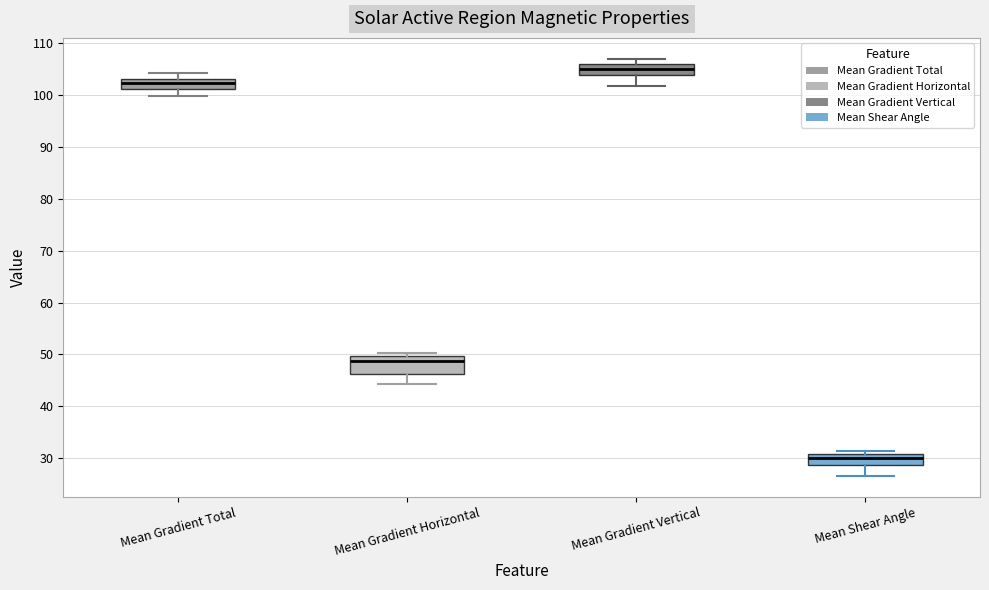

Which box is the tallest, from its lower edge to its upper edge?

Mean Gradient Horizontal